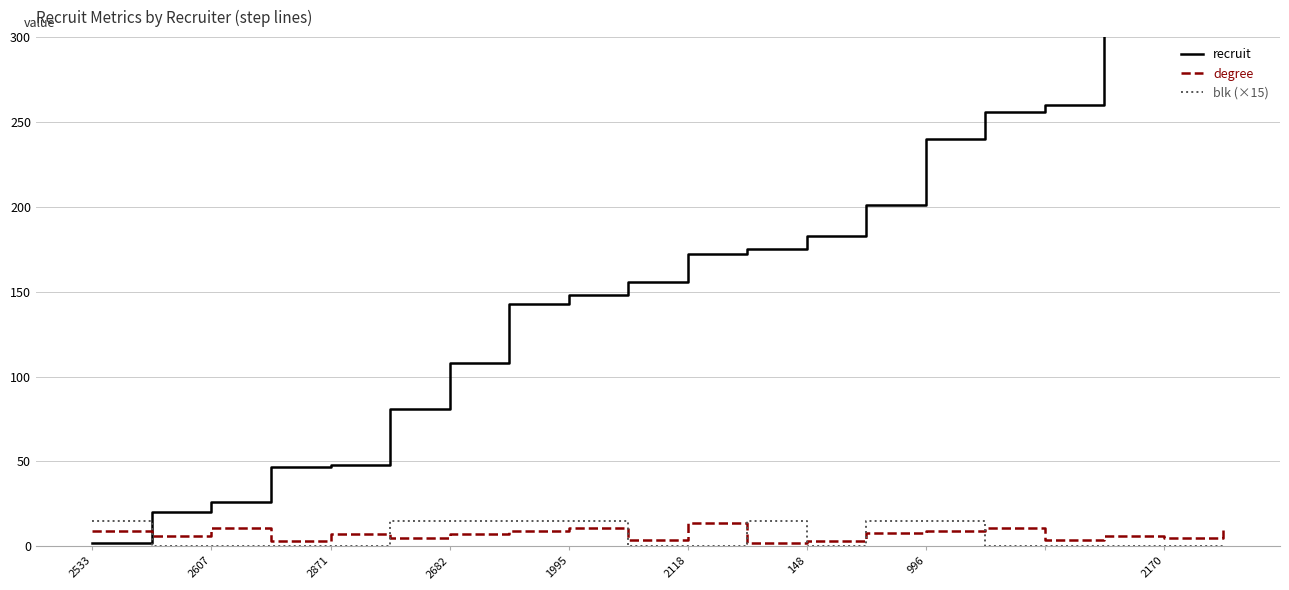

Is it true that blk (×15) equals 0 at 2871?

True